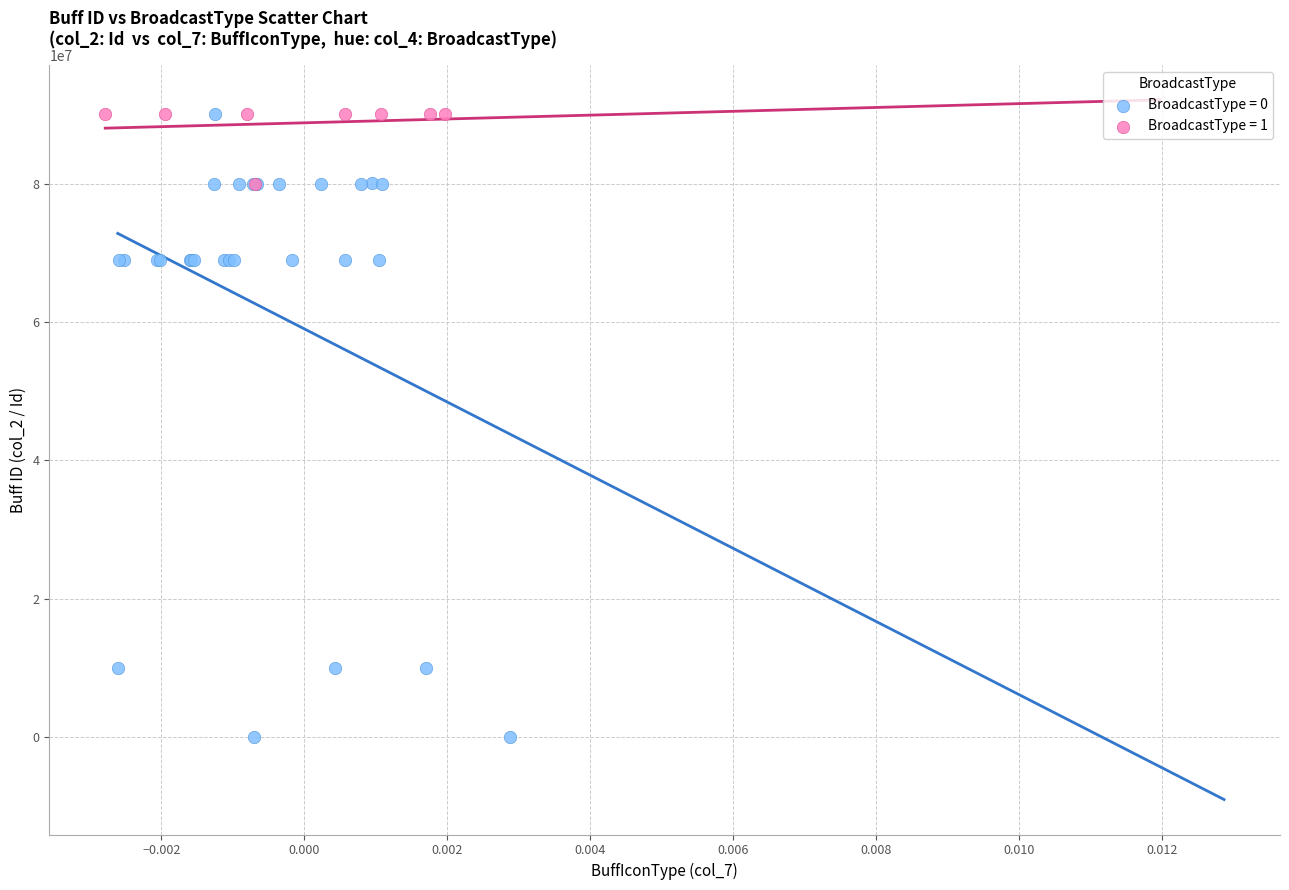

What are all the series names shown in the legend?

BroadcastType = 0, BroadcastType = 1